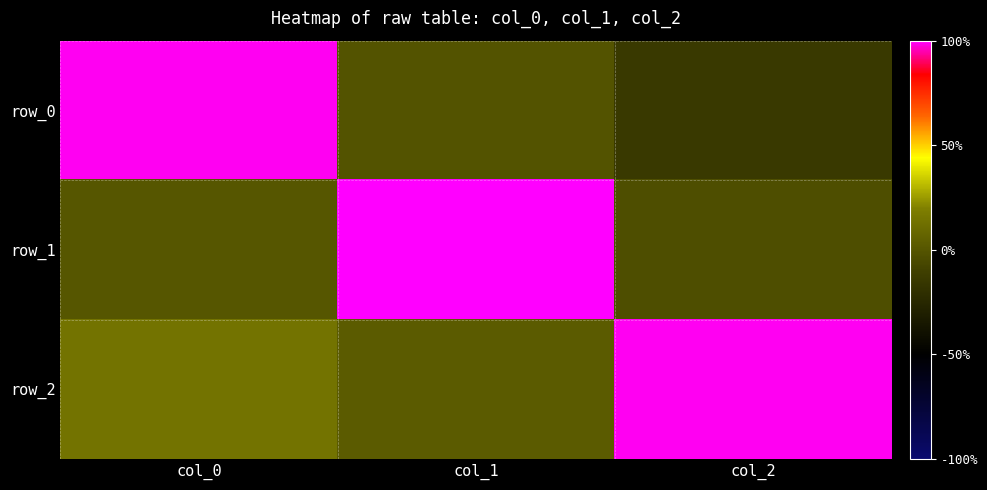

What is the sum of the row_2 values at col_2 and col_0?

1.1